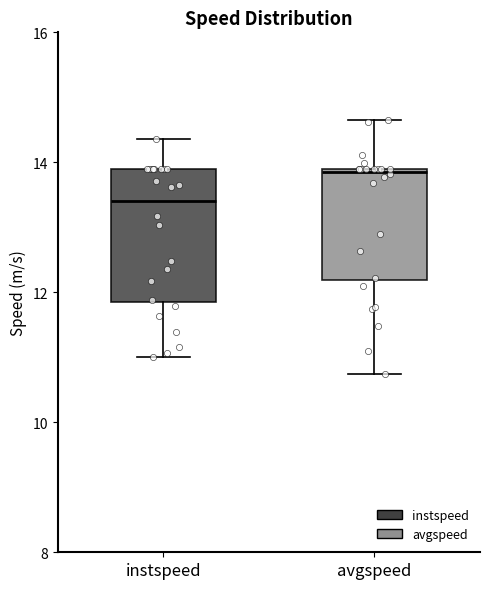

Reading left to right, transcribe this box plot: for each box, give where its median line is, the range the box spans, and where its two whiskers end, as read against the y-axis. The values are not printed on the chart, so give them approximately, as read against the axis.

instspeed: median 13.4, box 11.8 to 13.8, whiskers 11.0 to 14.4
avgspeed: median 13.8, box 12.2 to 13.8, whiskers 10.8 to 14.6